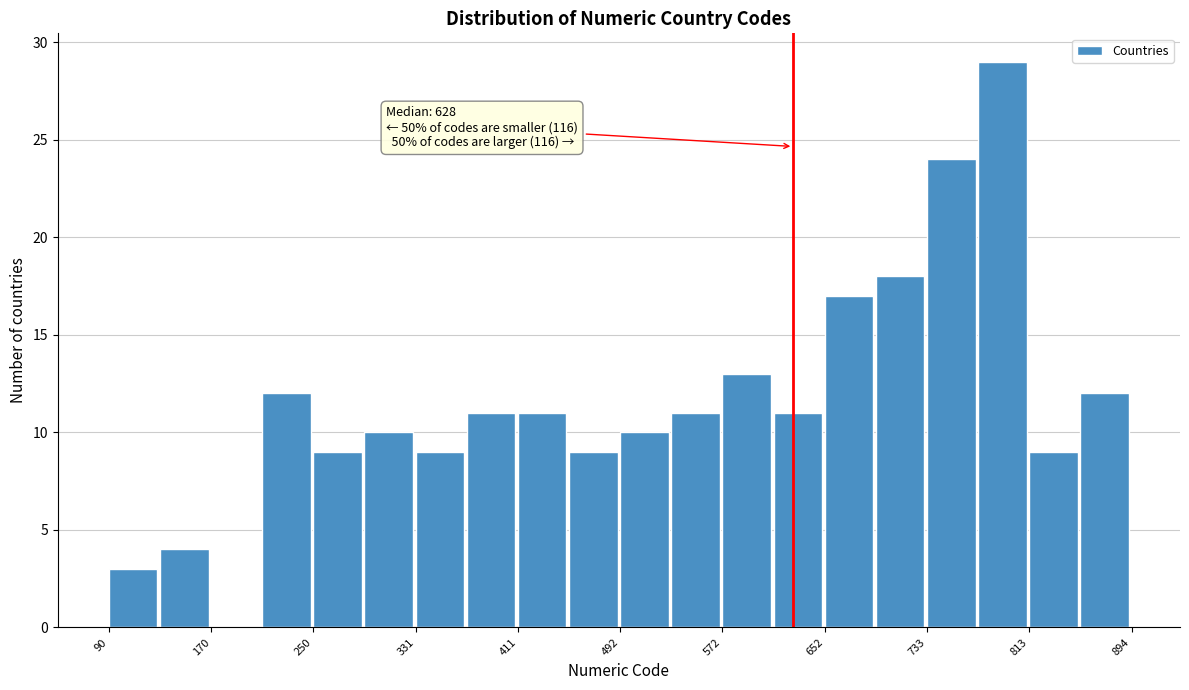

Which range on the x-axis has the tallest bar?

770 to 810